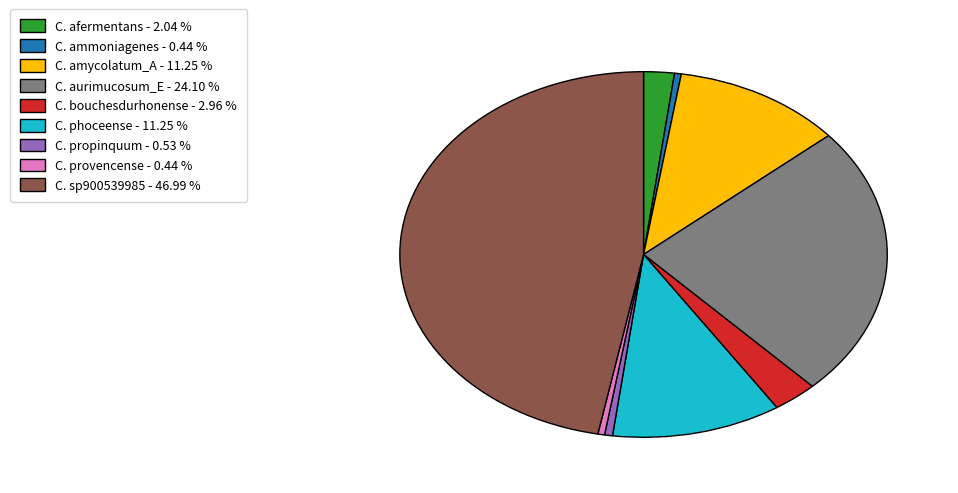

Is there a majority slice in this chart?

No